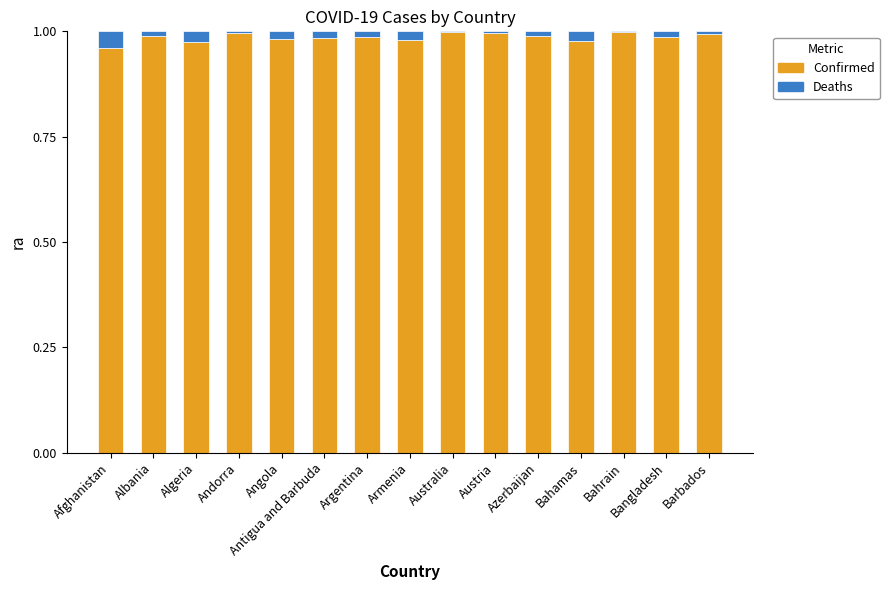

What are all the series names shown in the legend?

Confirmed, Deaths